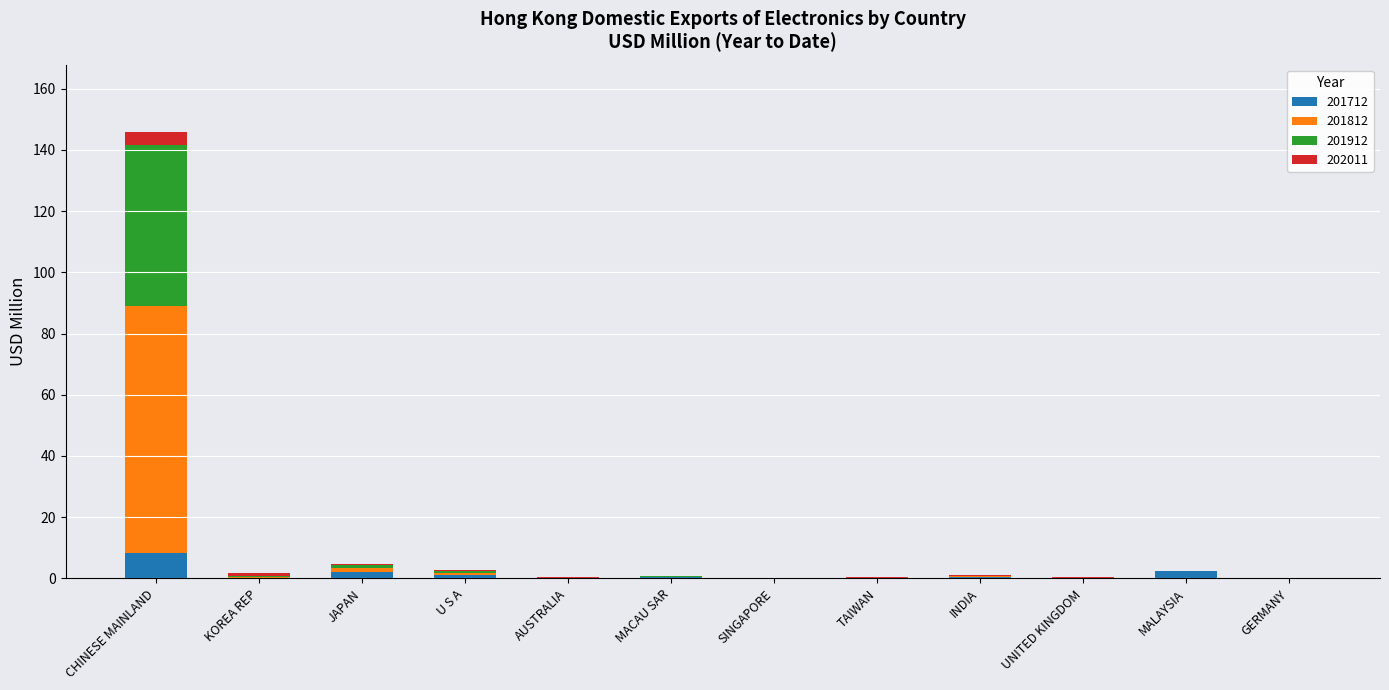

What is the total value across all series at JAPAN?

4.7